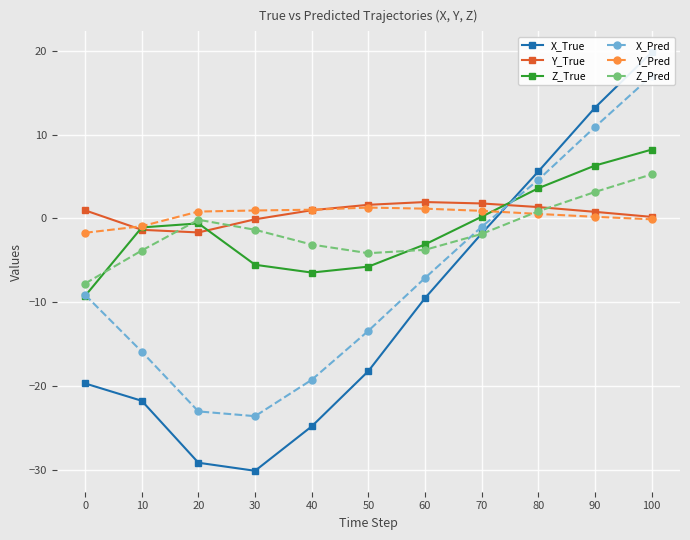

Between 30 and 50, which is larger?

50